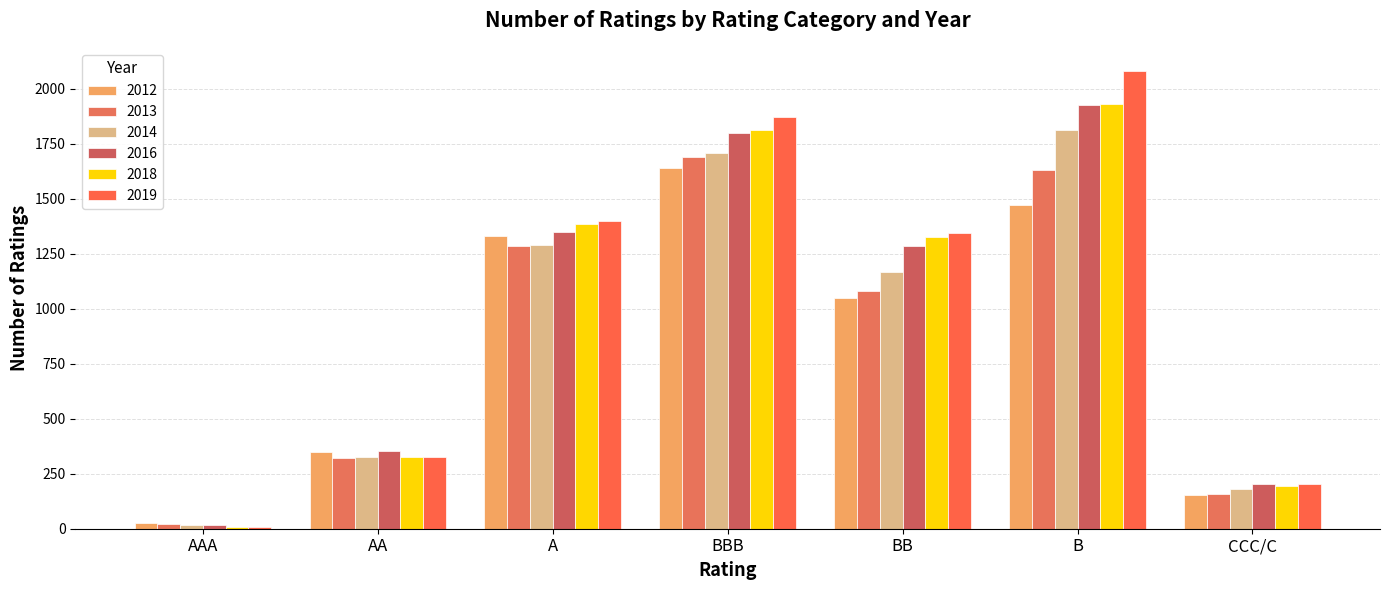

What is the value of the 2012 bar at the 5th from the left?

1047